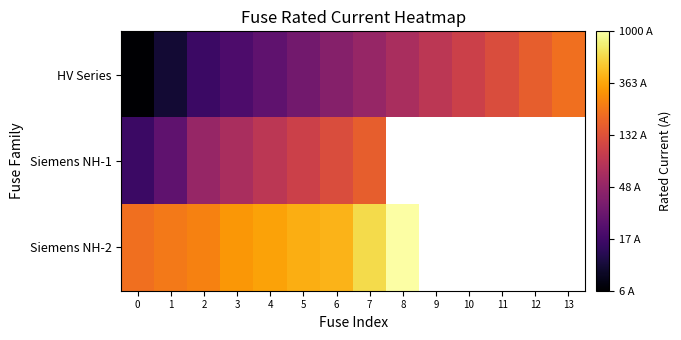

Which series changed the most between 4 and 9?

HV Series